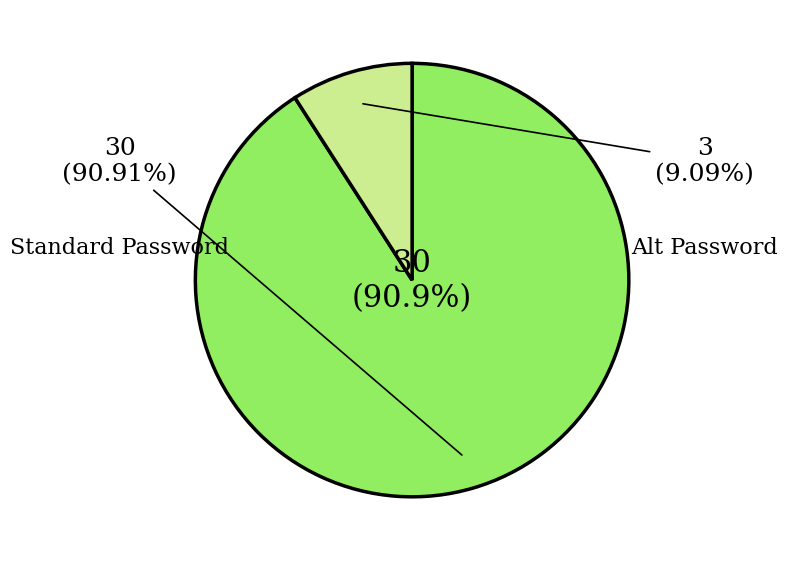

Is it true that sB9eb3LaNTshd69vgXEaJw== is 20% of the pie?

False